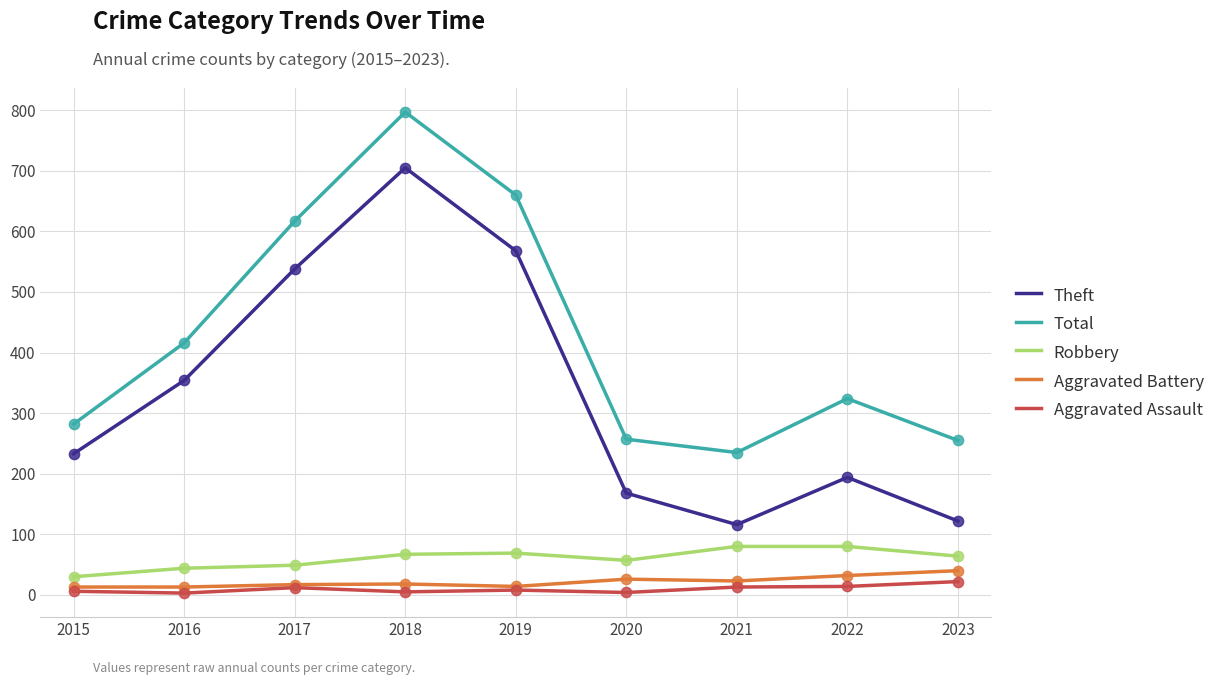

Between 2015 and 2017, which series saw the biggest shift?

Total